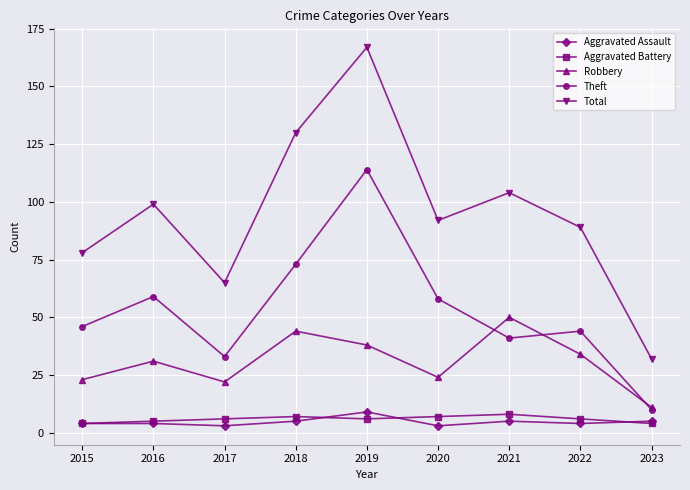

True or false: Total and Aggravated Assault cross at least once.

False